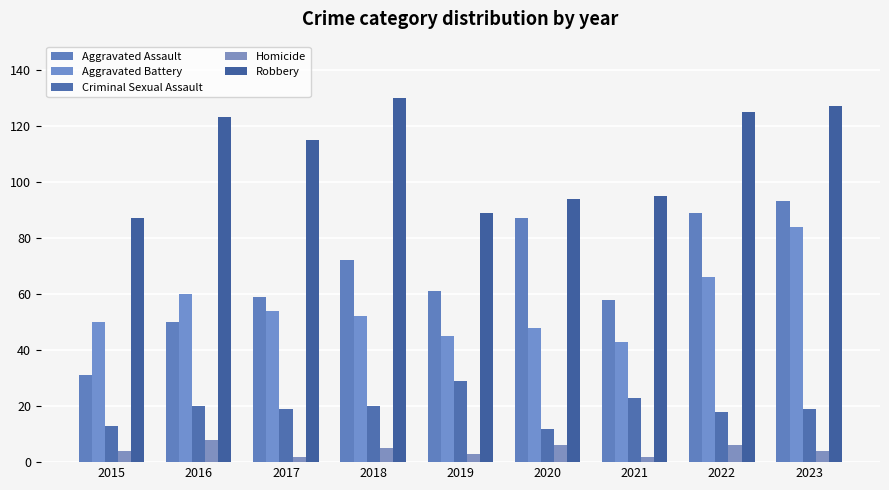

Rank the series by their maximum value, from lowest to highest.

Homicide, Criminal Sexual Assault, Aggravated Battery, Aggravated Assault, Robbery